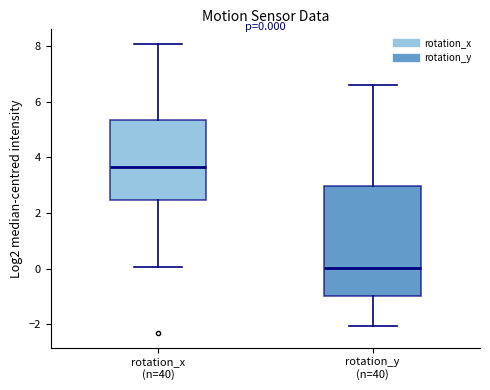

Which box's median line is the lowest?

rotation_y (n=40)